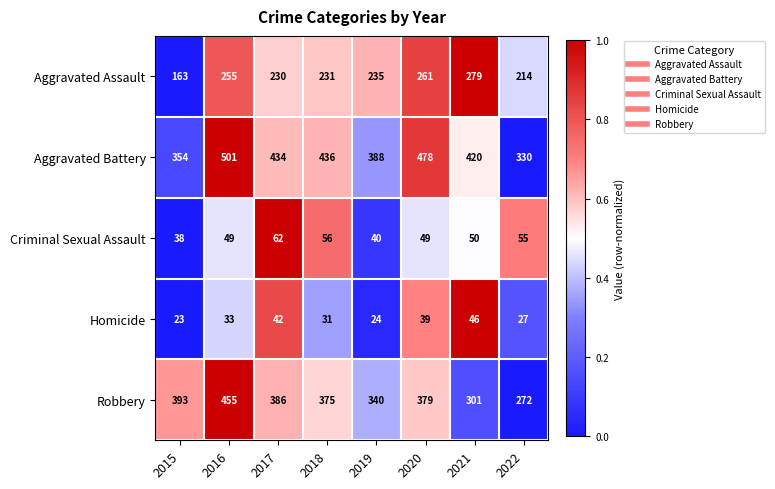

What is the maximum value shown in the chart?

501